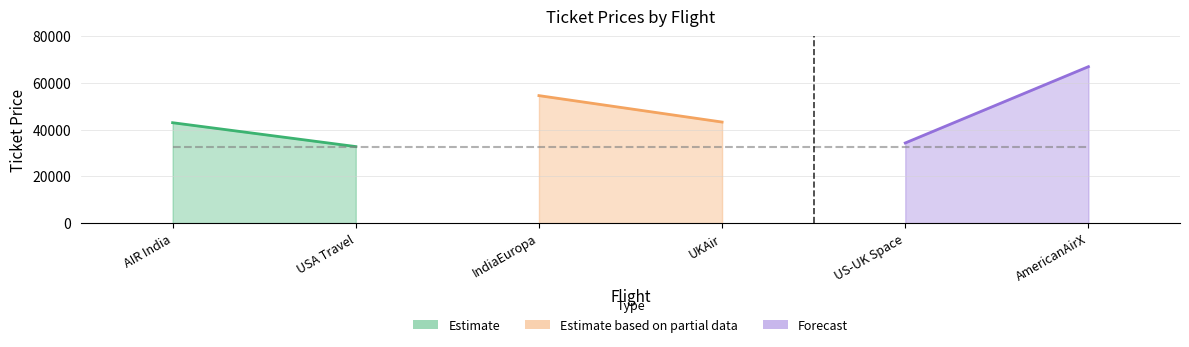

Which label corresponds to the smallest value in the chart?

USA Travel